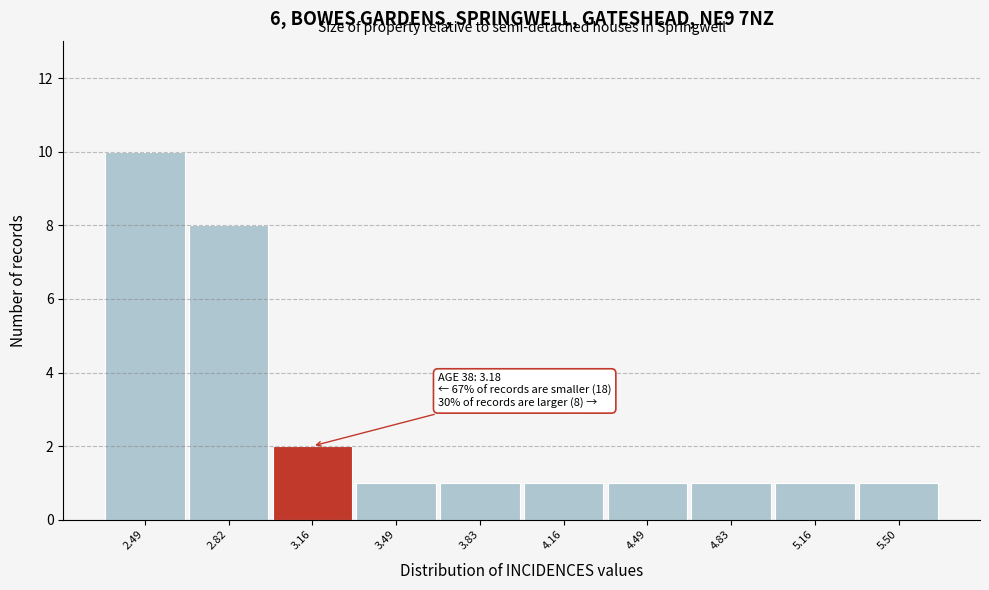

Reading right to left, what are all the values shown in this chart?

5.50=1	5.16=1	4.83=1	4.49=1	4.16=1	3.83=1	3.49=1	3.16=2	2.82=8	2.49=10